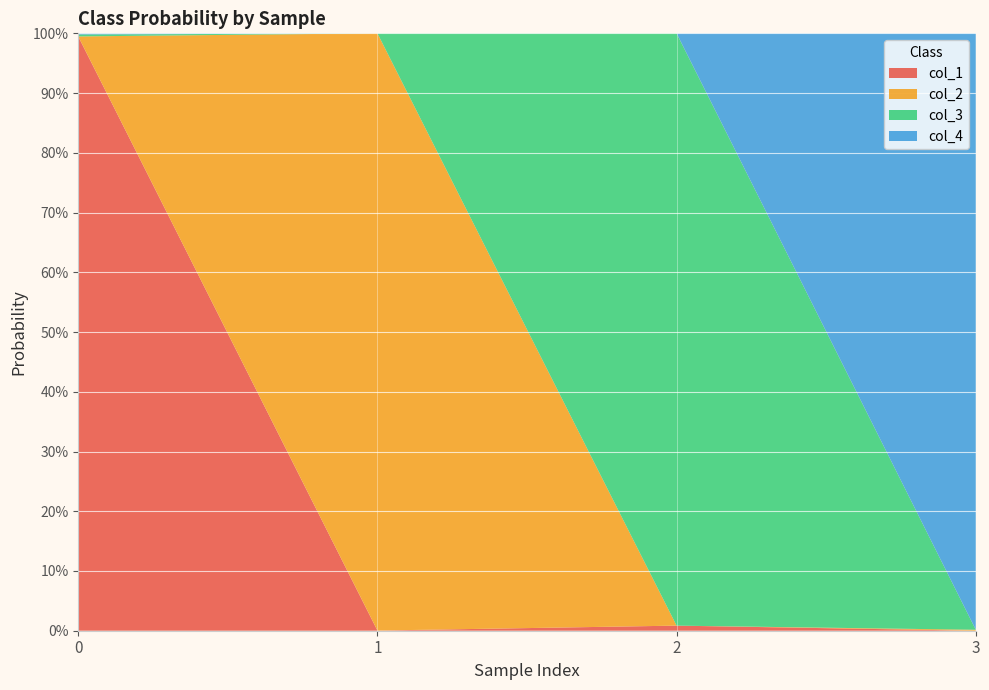

Reading left to right, list all the values displayed in this chart.

col_1: 0=1.0	1=0.0	2=0.0	3=0.0
col_2: 0=0.0	1=1.0	2=0.0	3=0.0
col_3: 0=0.0	1=0.0	2=1.0	3=0.0
col_4: 0=0.0	1=0.0	2=0.0	3=1.0